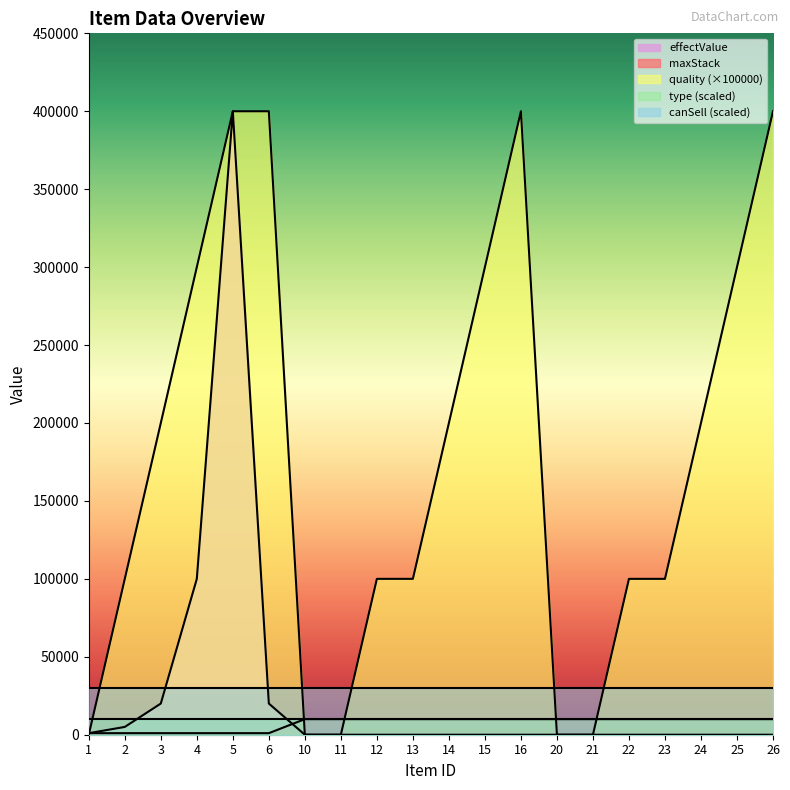

The value of maxStack at 24 is 9999. True or false?

True